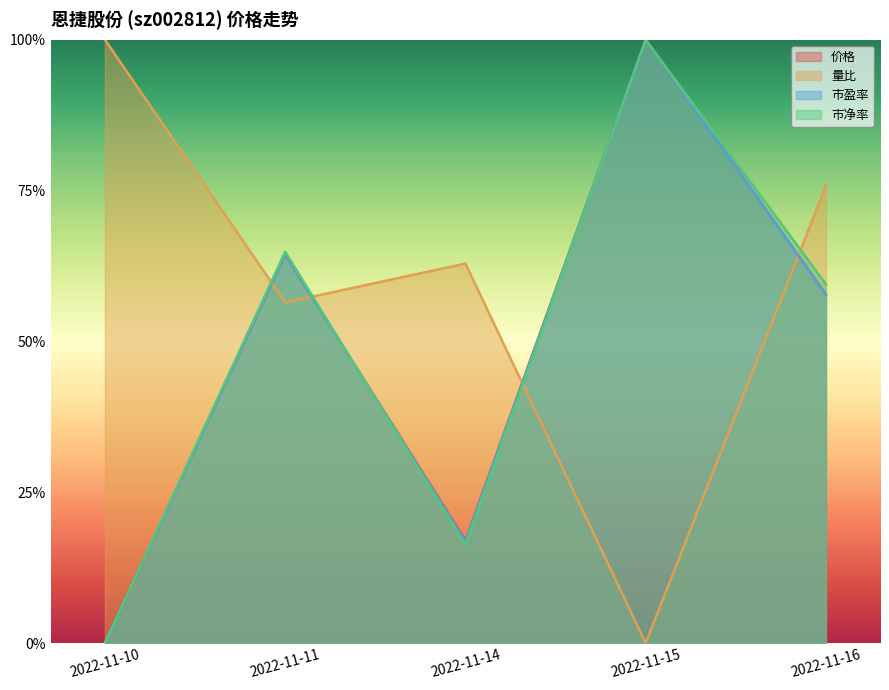

Rank the series at 2022-11-14 from lowest to highest value.

市净率, 市盈率, 价格, 量比